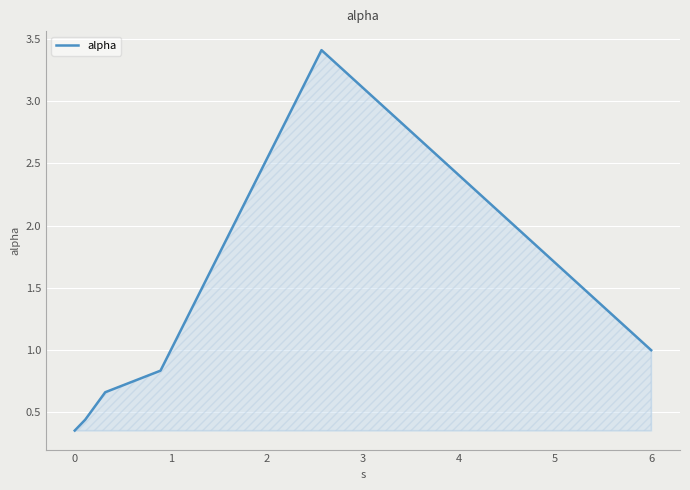

What is the maximum value shown in the chart?

3.4